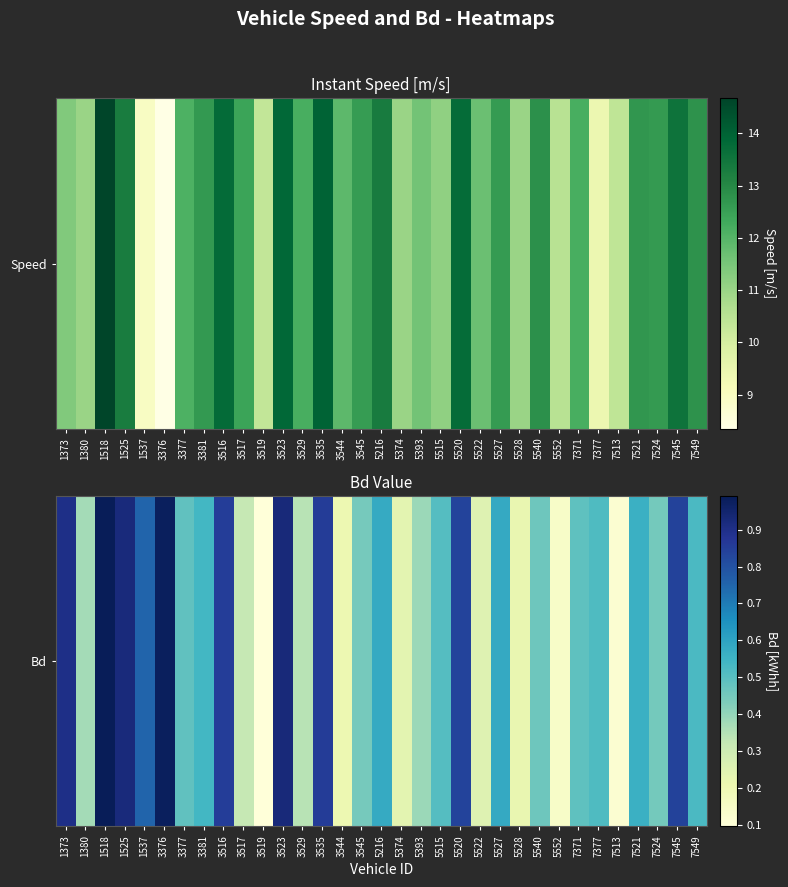

Rank the categories by value from highest to lowest.

1518, 3376, 3523, 1525, 1373, 3535, 3516, 7545, 5520, 1537, 5527, 5216, 7521, 3381, 7549, 7377, 5515, 7371, 3377, 5540, 7524, 3545, 5393, 1380, 3529, 3517, 5522, 5374, 5528, 3544, 5552, 7513, 3519